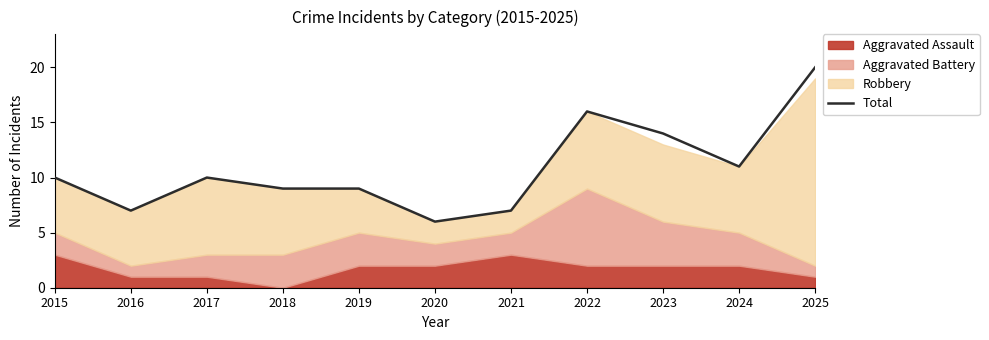

What is the ratio of the value at 2019 to the value at 2023?

0.6